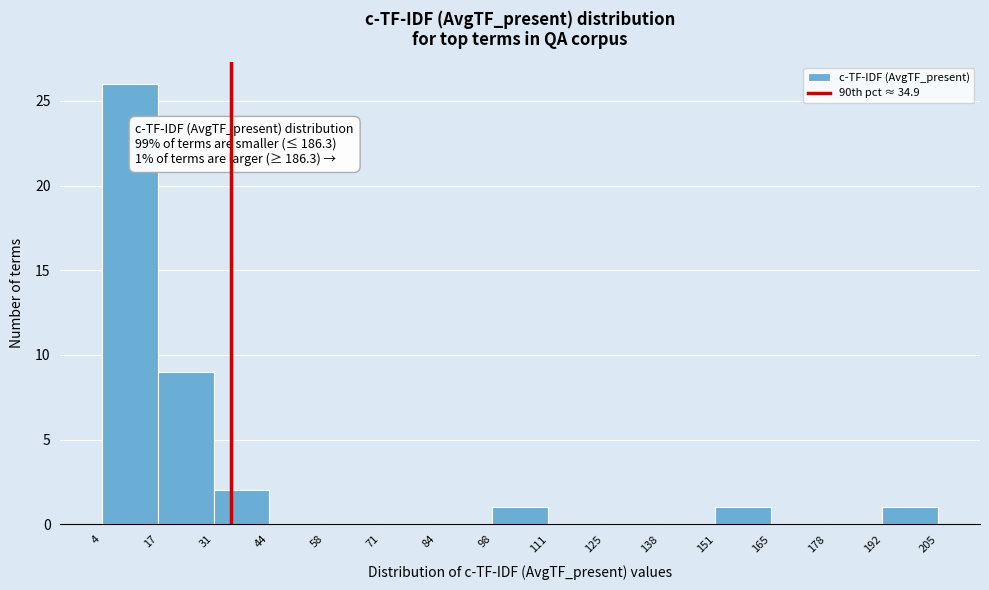

Which range on the x-axis has the tallest bar?

4 to 17